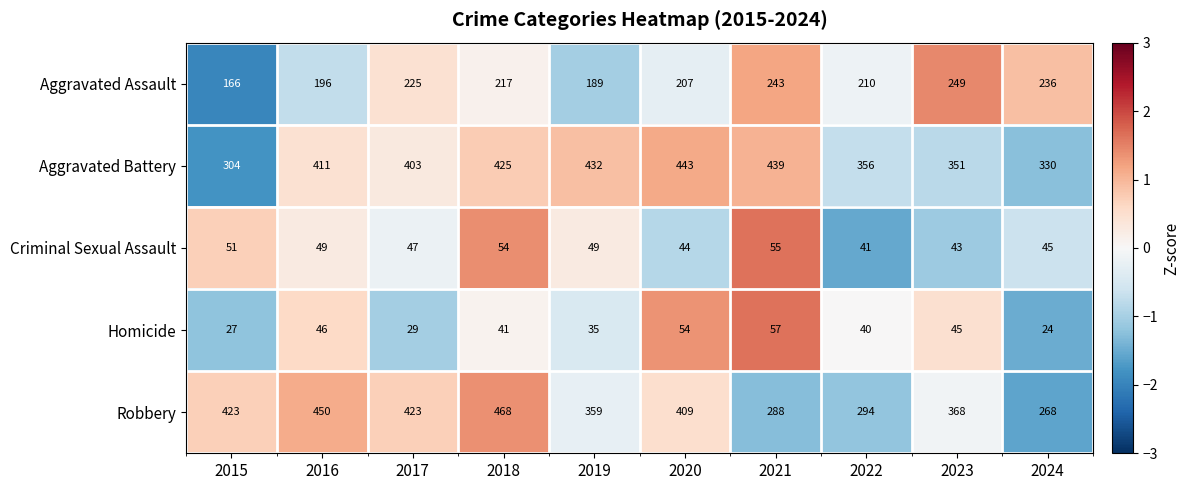

List the labels in order of Homicide value, smallest first.

2024, 2015, 2017, 2019, 2022, 2018, 2023, 2016, 2020, 2021